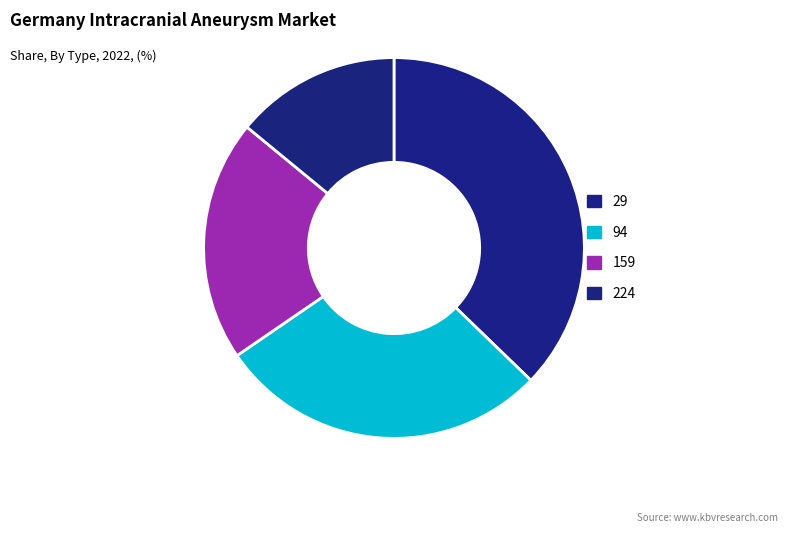

Which category has the smallest portion of the pie?

224